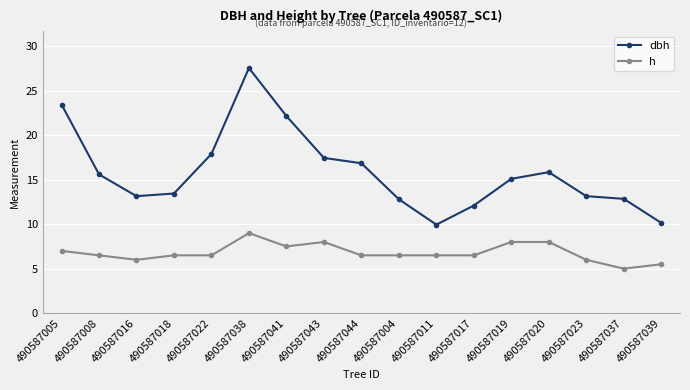

What is the label of the 8th point from the left?

490587043